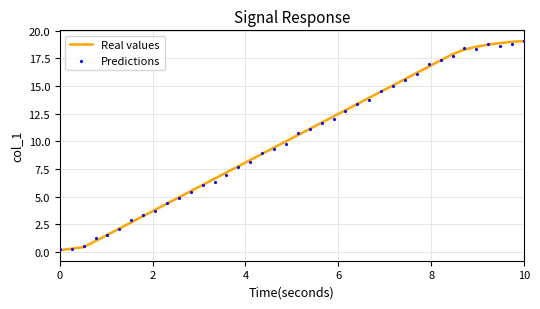

Which series reaches the maximum Y coordinate?

Predictions